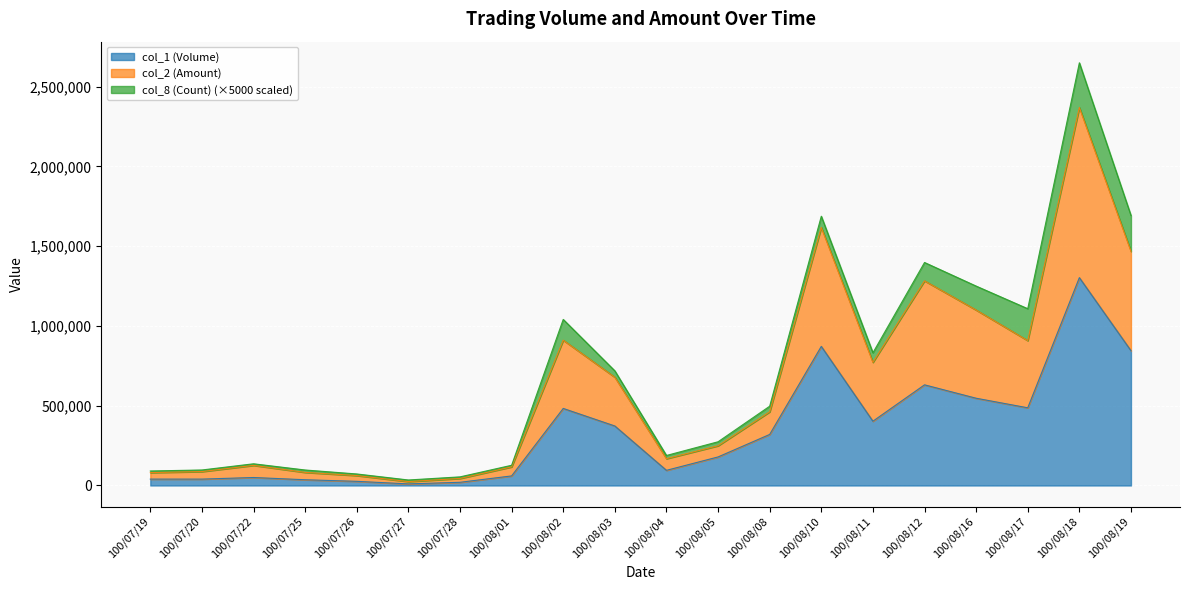

Which has a higher value, 100/08/11 or 100/08/18?

100/08/18